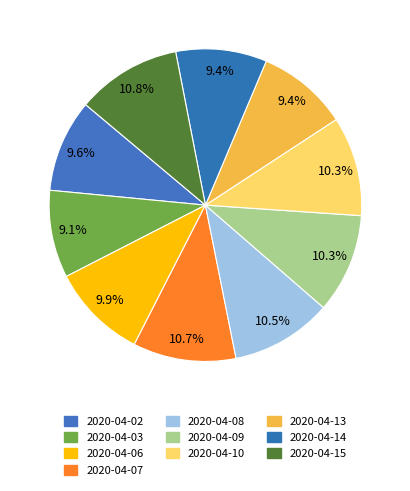

Rank the categories by value from highest to lowest.

2020-04-15, 2020-04-07, 2020-04-08, 2020-04-09, 2020-04-10, 2020-04-06, 2020-04-02, 2020-04-13, 2020-04-14, 2020-04-03